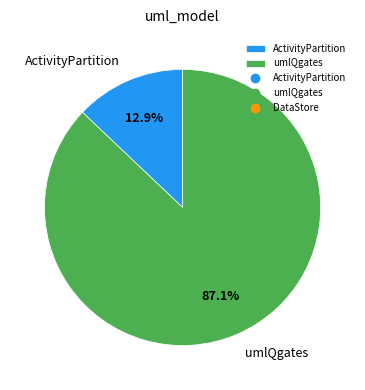

Which has a higher value, umlQgates or ActivityPartition?

umlQgates